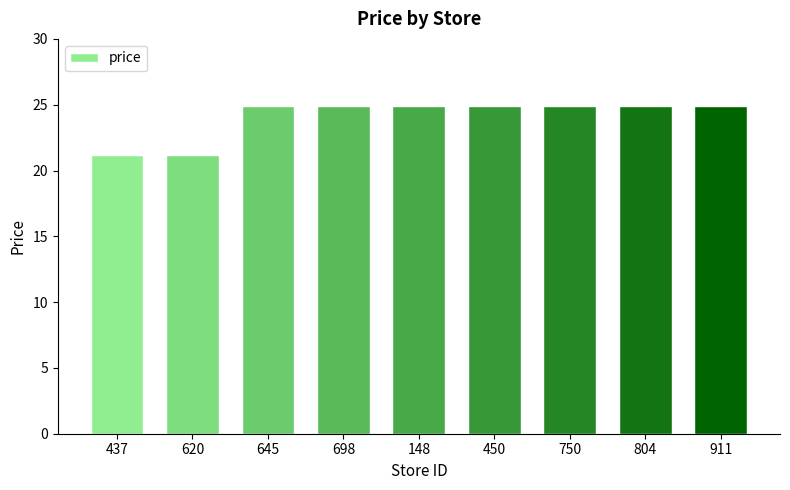

How many bars are there in total?

9